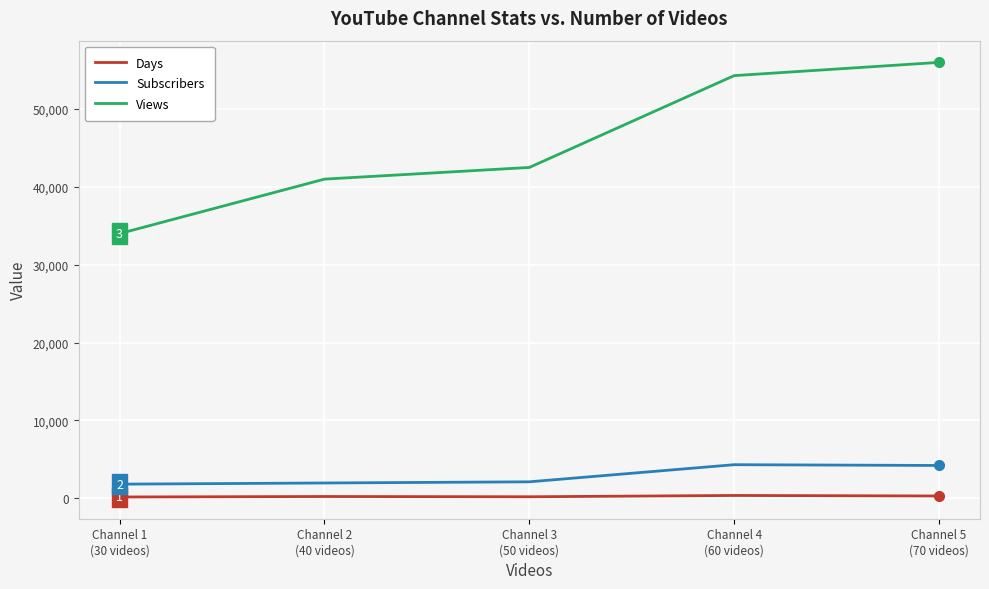

How many lines are shown in the chart?

3